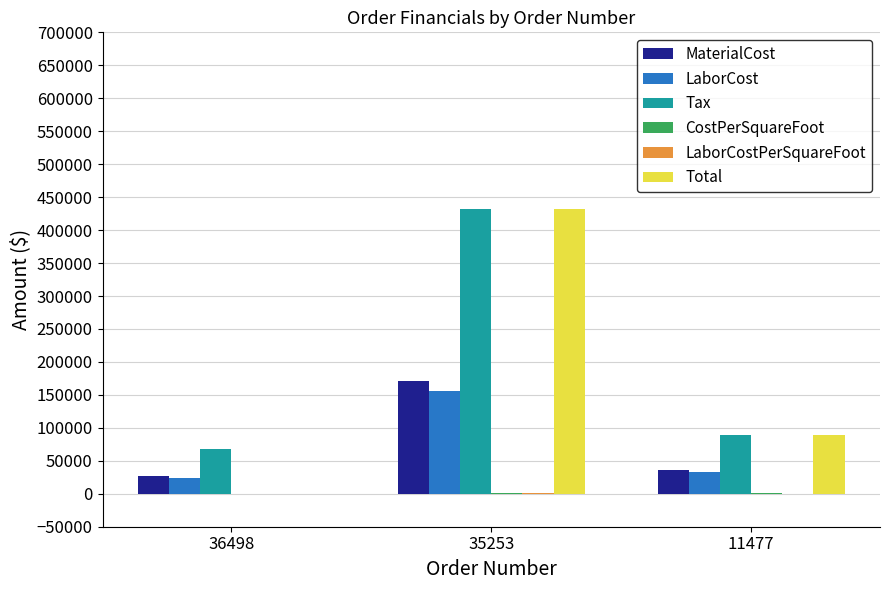

The value of LaborCost at 35253 is 155412.4. True or false?

True